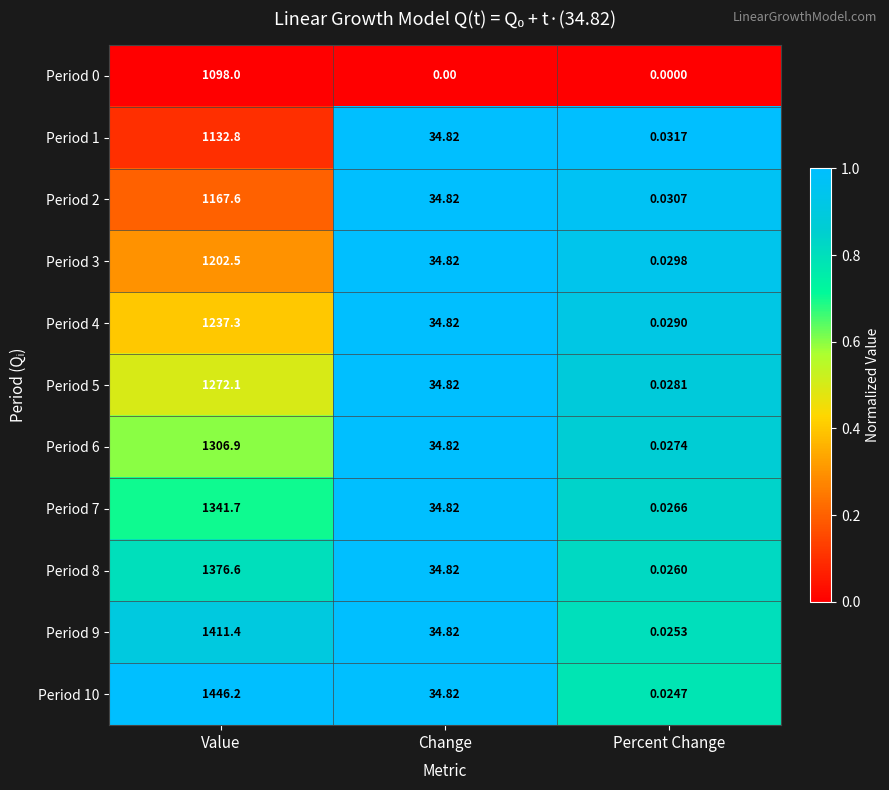

At which category does the chart reach its peak across all series?

Value